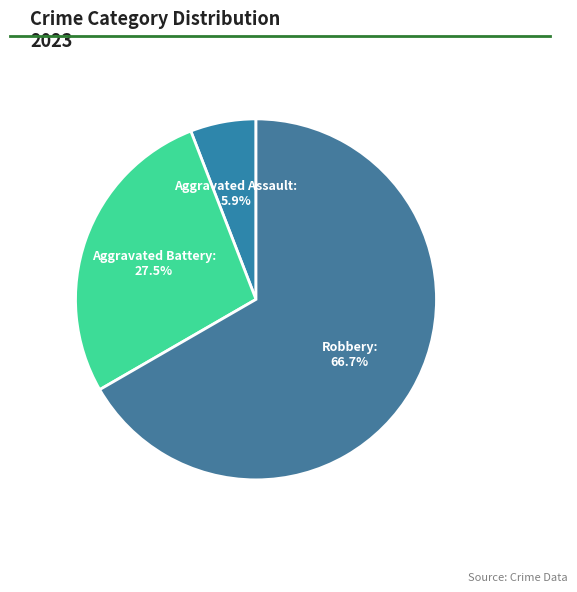

Count the number of slices in the pie.

3